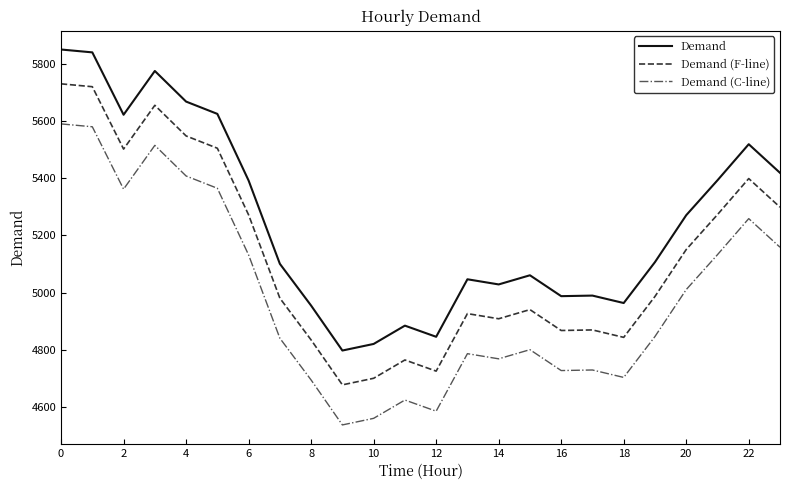

At how many categories does at least one series exceed 5809?

2